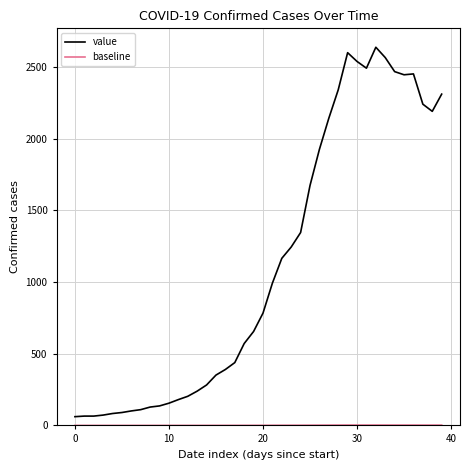

What is the maximum value shown in the chart?

2637.0